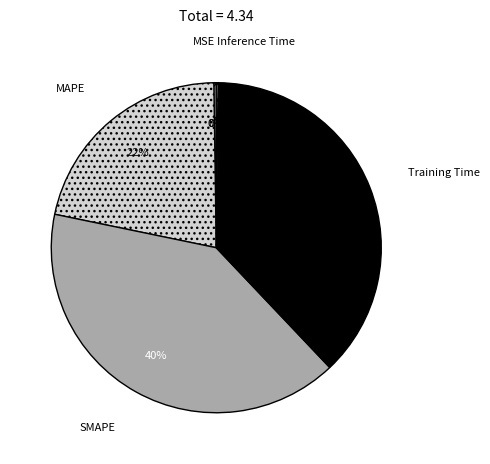

To the nearest percent, what is the difference between the largest and smallest slice percentages?

40%